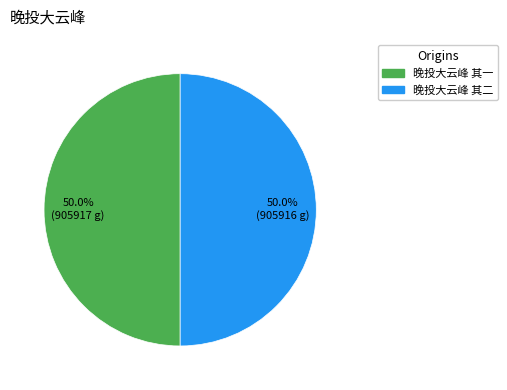

How much of the chart is everything except 晚投大云峰 其二?

50.0%